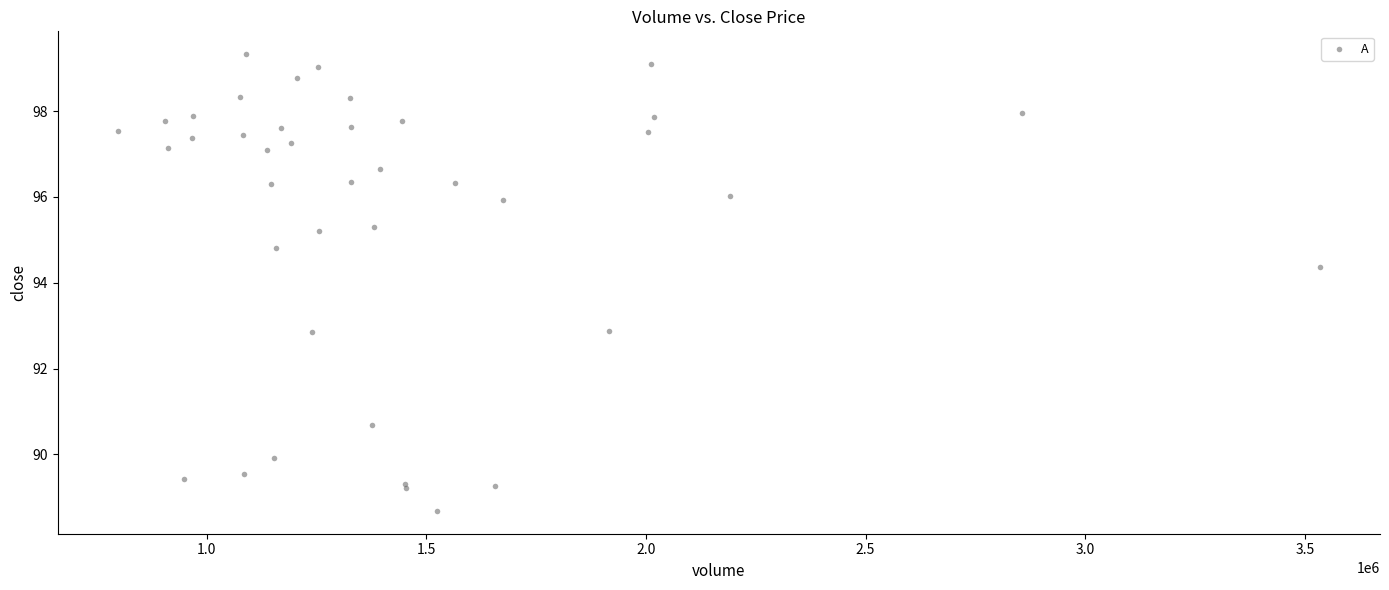

What Y value in the scatter plot is closest to 94?

94.4